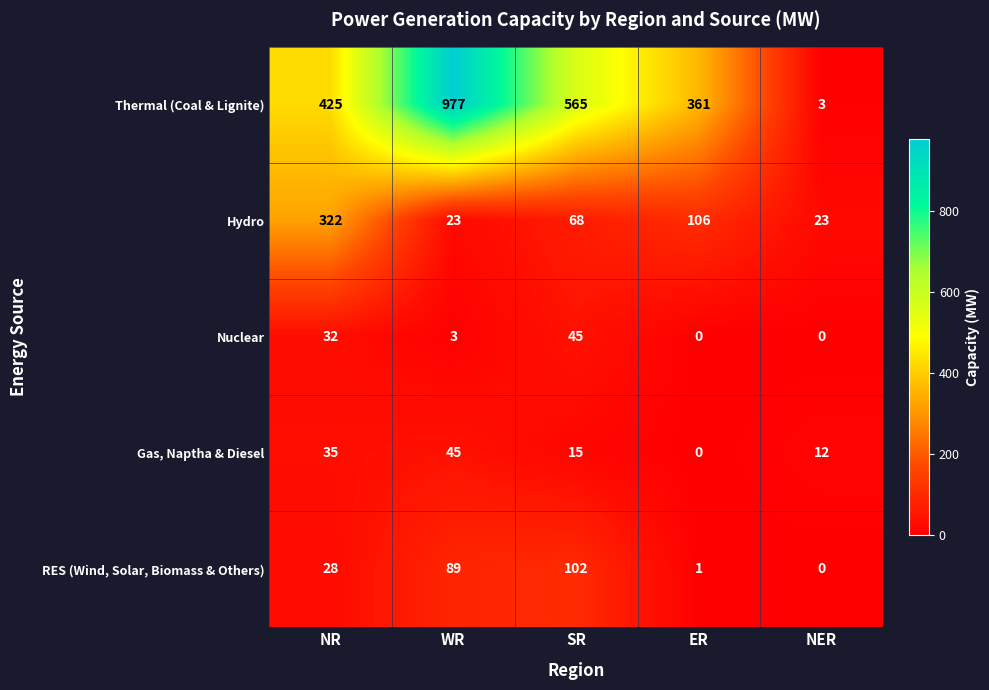

What is the difference between the Thermal (Coal & Lignite) values at NER and ER?

358